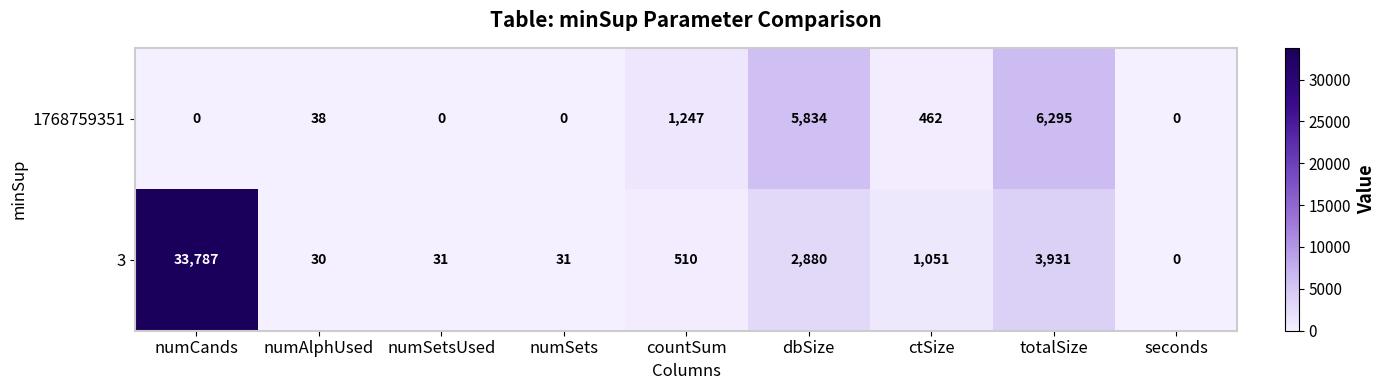

At which label is 1768759351 closest to 3147?

countSum